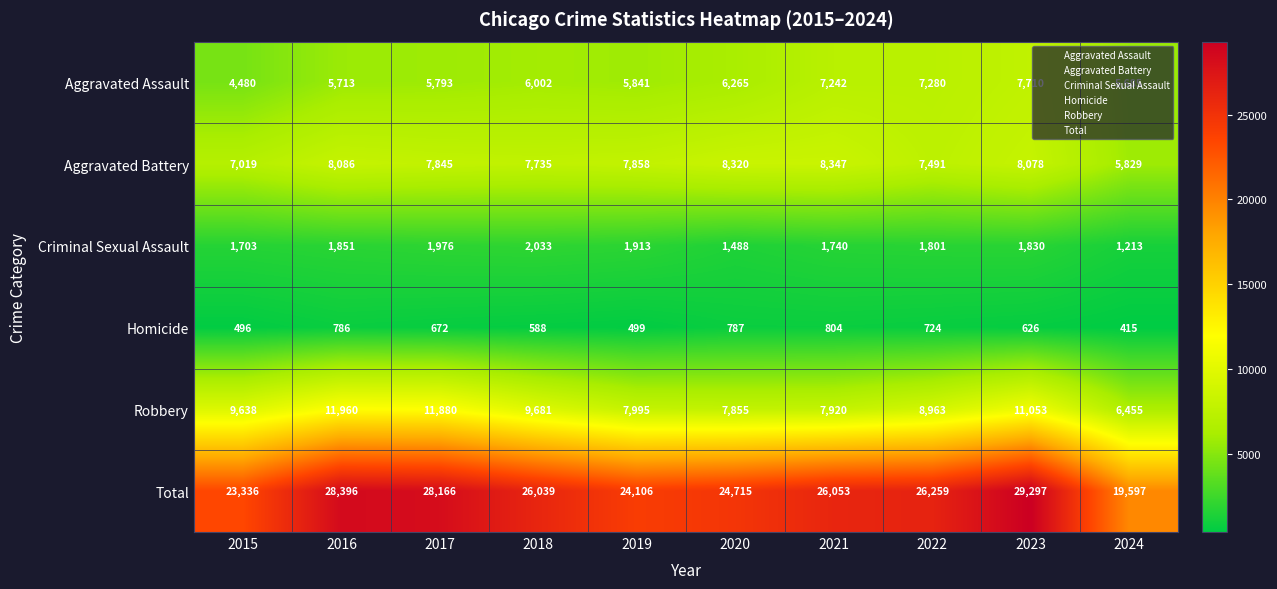

Rank the series by their maximum value, from highest to lowest.

Total, Robbery, Aggravated Battery, Aggravated Assault, Criminal Sexual Assault, Homicide